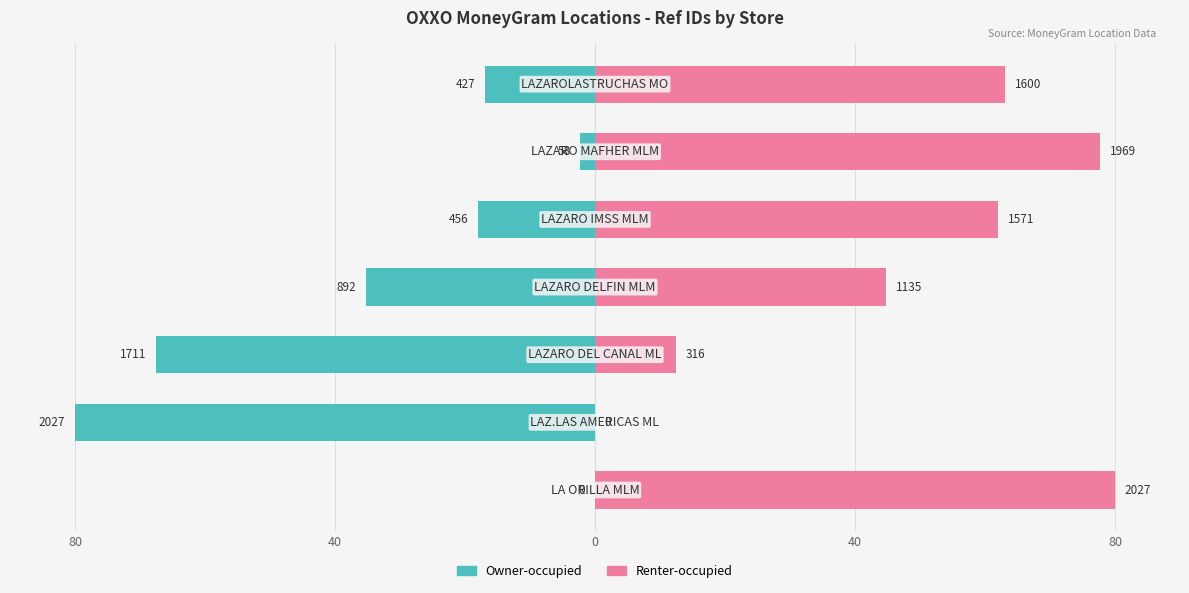

True or false: Owner-occupied has a value of -54.0 at 40.

False